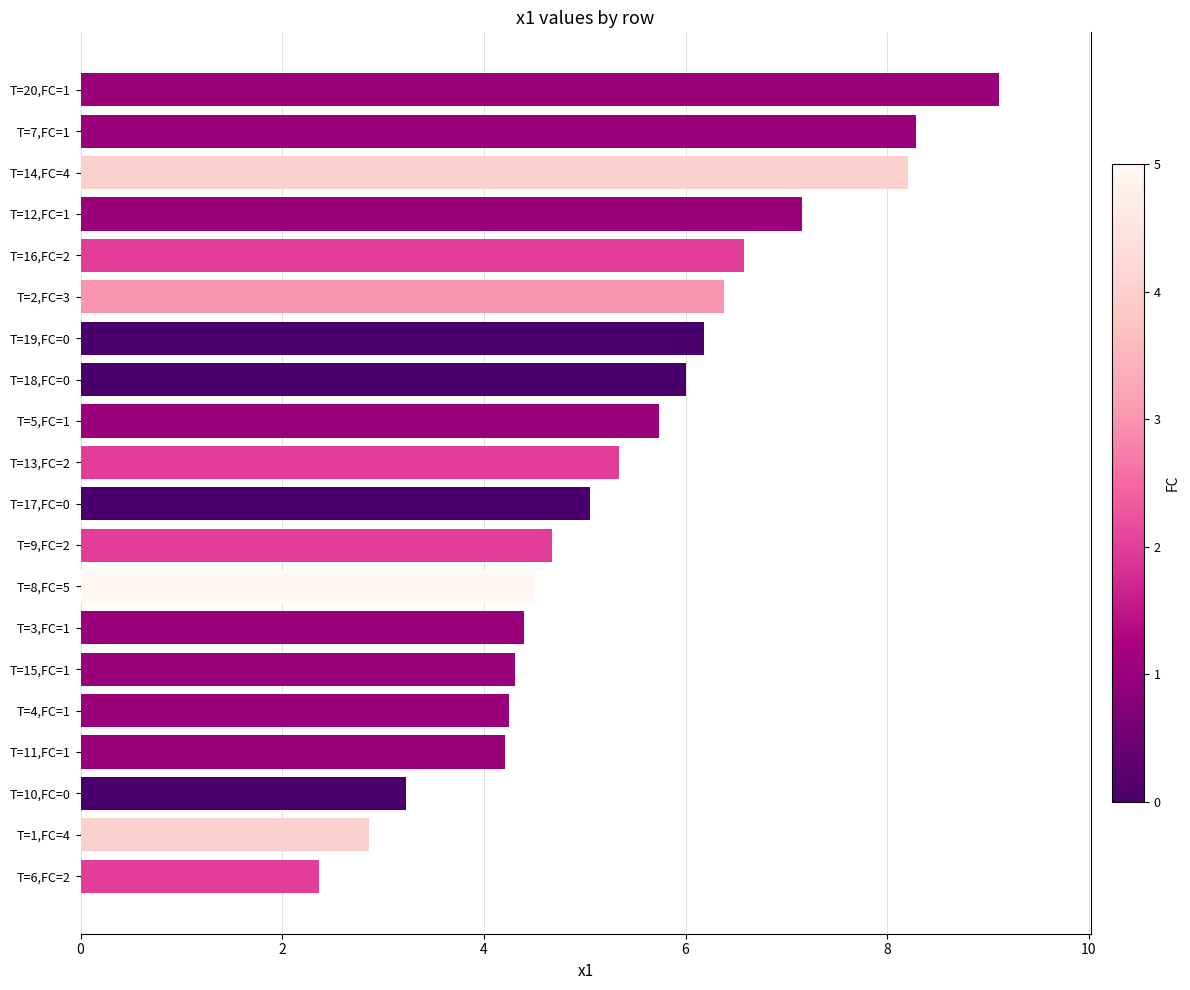

Read the value at T=7,FC=1.

8.3